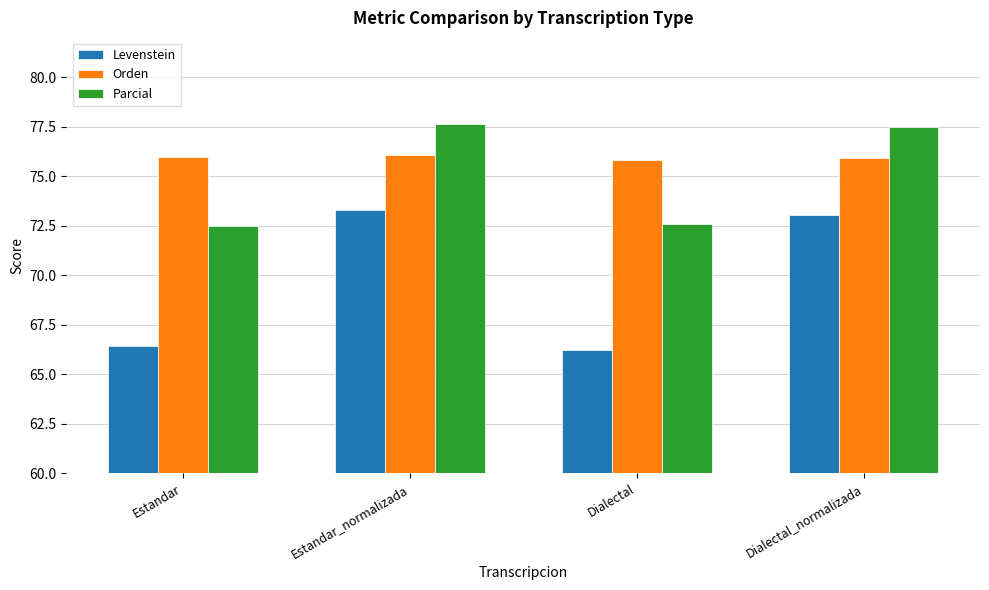

Does the chart contain any negative values?

No